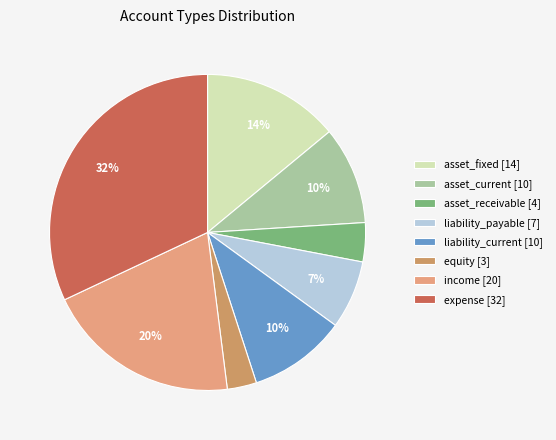

Count the number of slices in the pie.

8